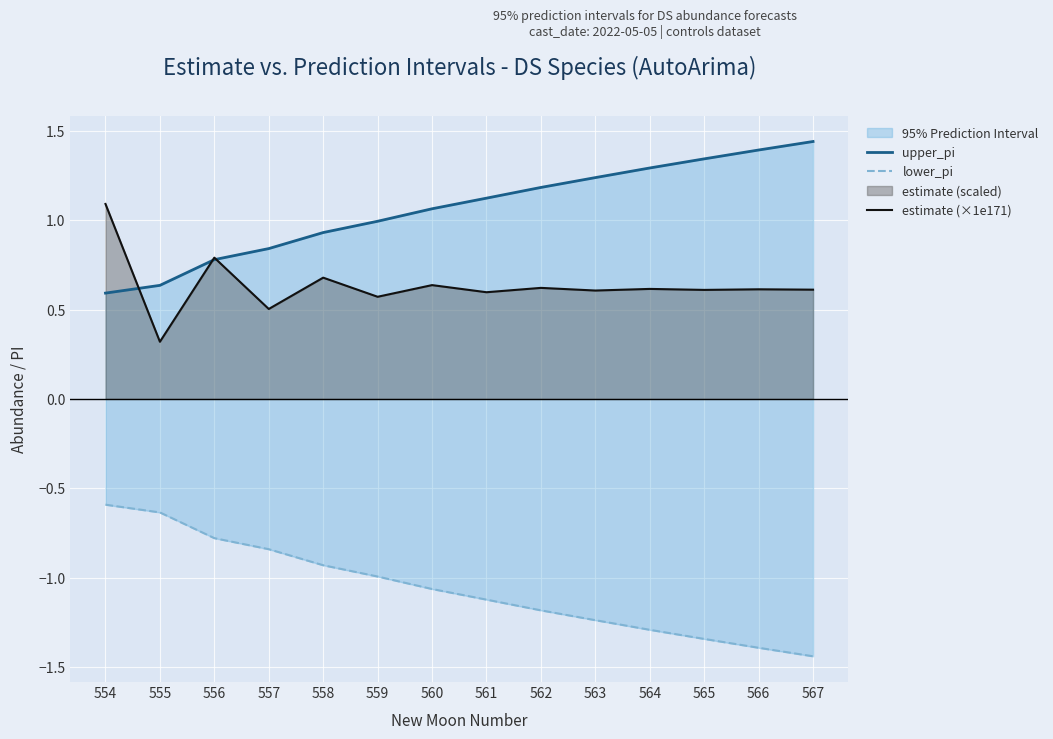

How many lines are shown in the chart?

3